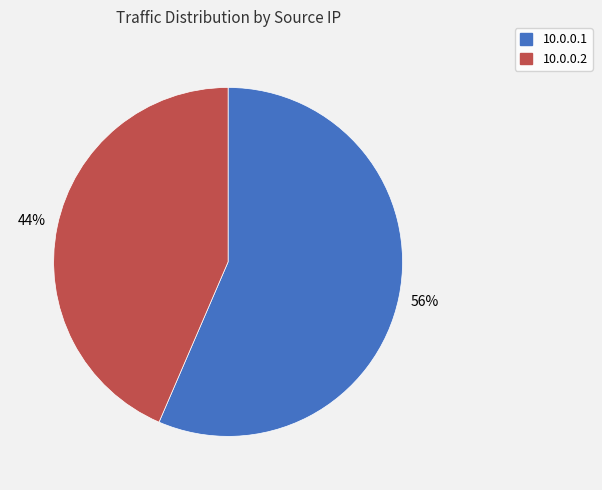

What is the ratio of the value at 10.0.0.1 to the value at 10.0.0.2?

1.3